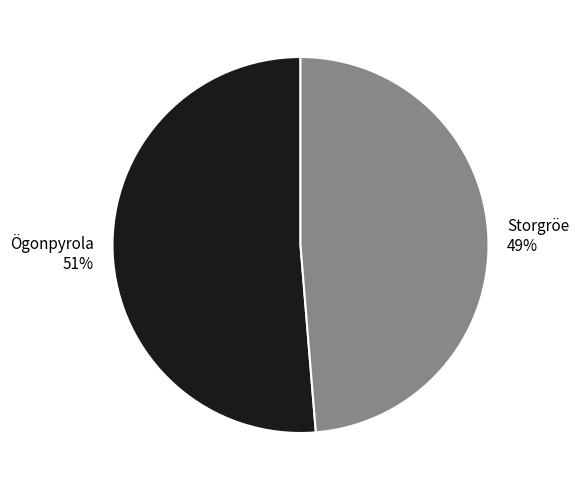

The Storgröe slice represents 37% of the pie. True or false?

False